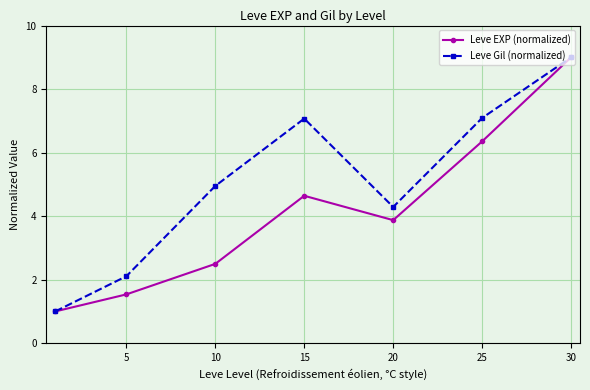

List the series in order of their overall mean, lowest first.

Leve EXP (normalized), Leve Gil (normalized)